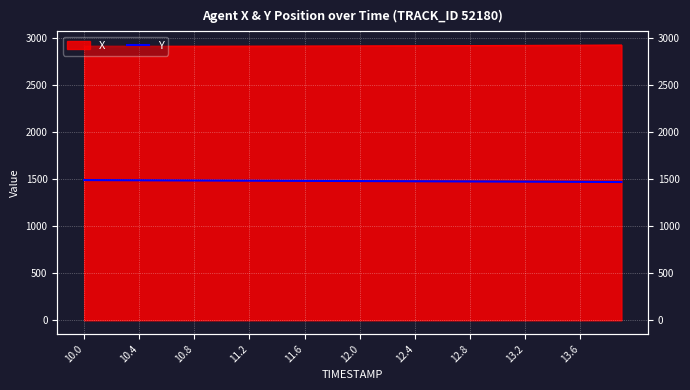

The value at 27 is 1476.9. True or false?

True